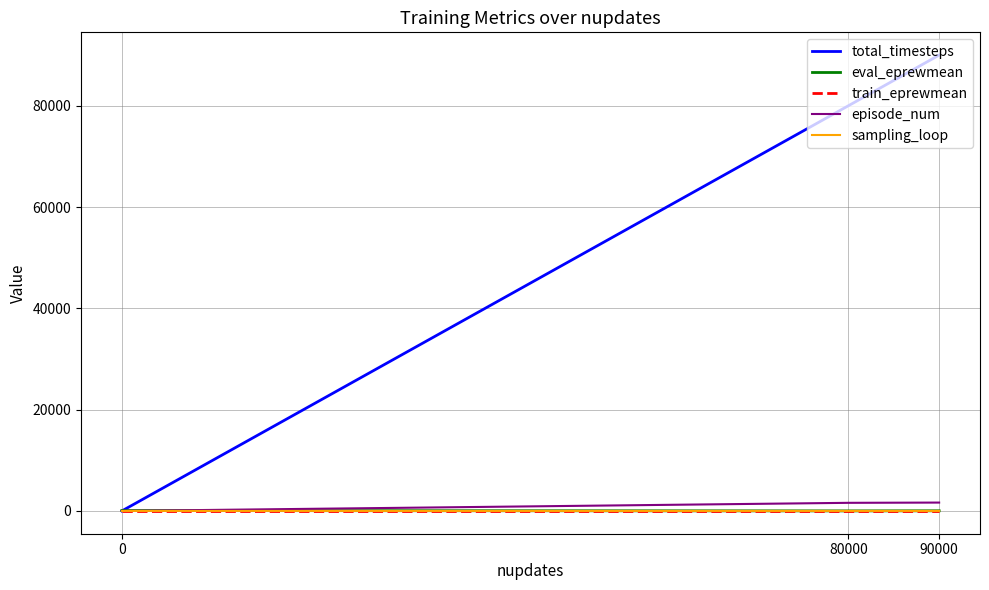

What is the sum of all episode_num values?

3250.0